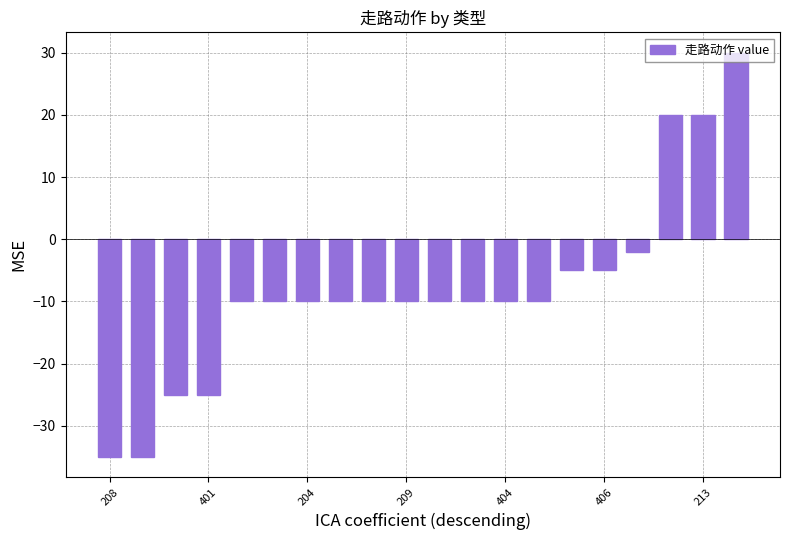

What is the difference between the maximum and minimum values?

65